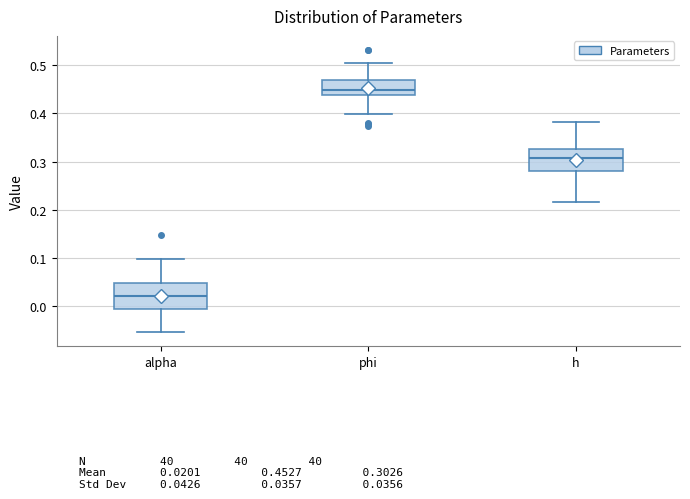

Which box's median line is the highest?

phi